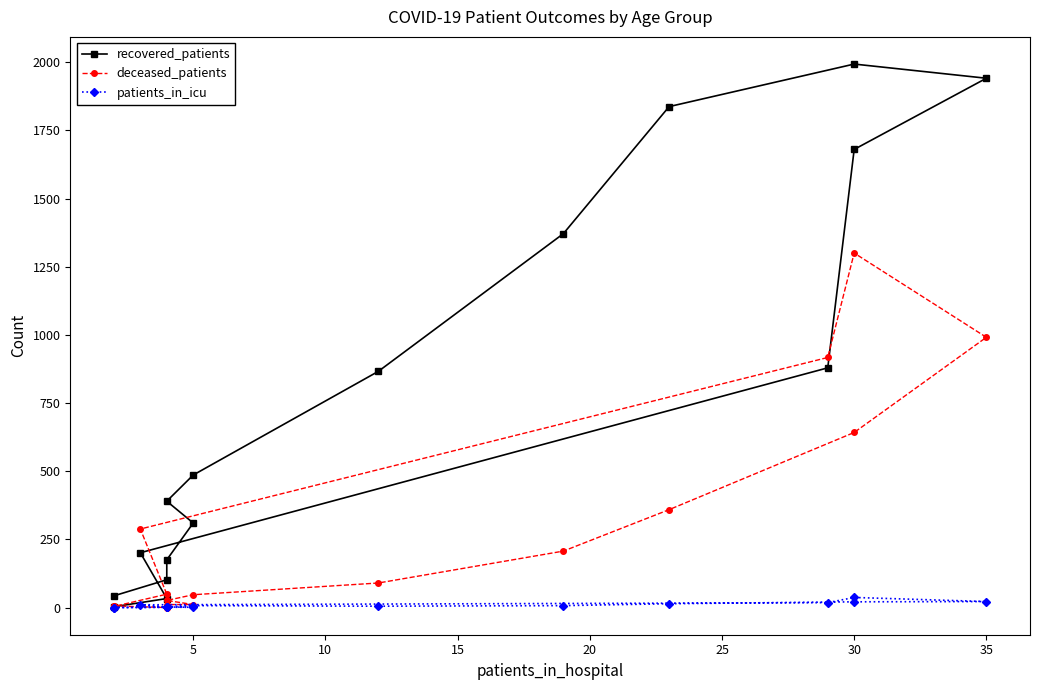

What is the value of the patients_in_icu point at the 16th from the left?

1